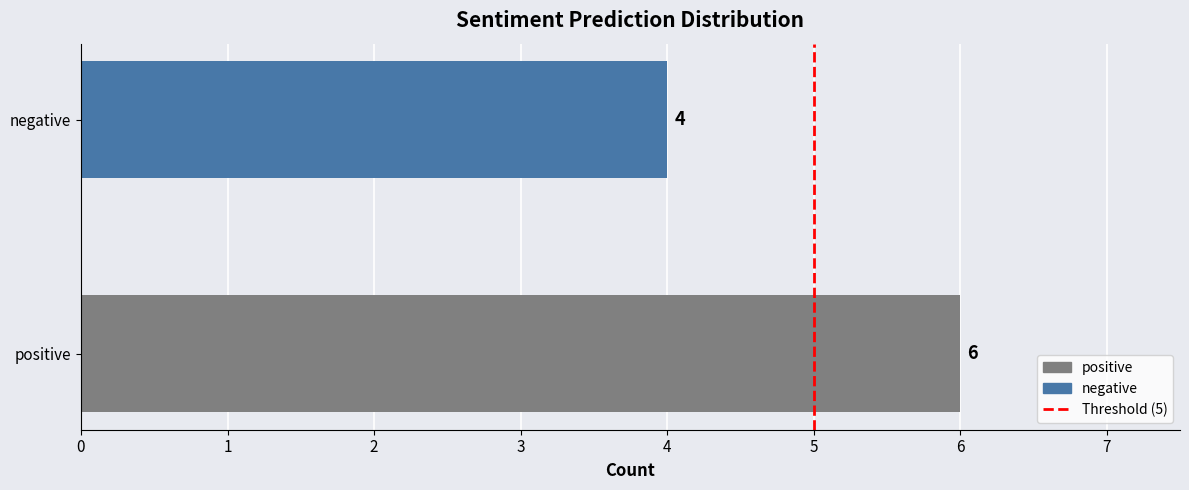

How many bars are there in total?

2